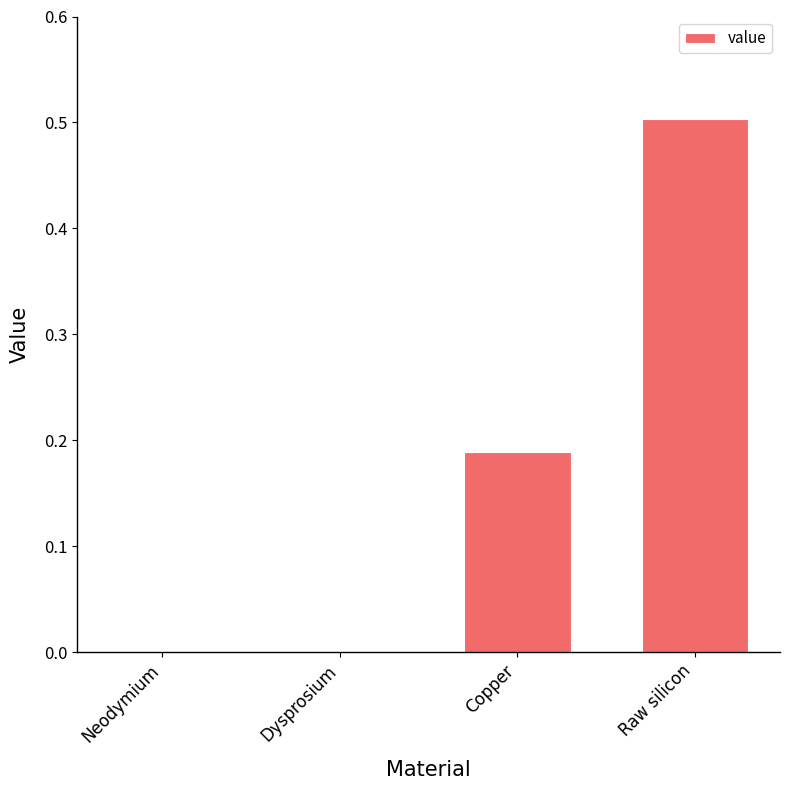

Between Neodymium and Copper, which is larger?

Copper